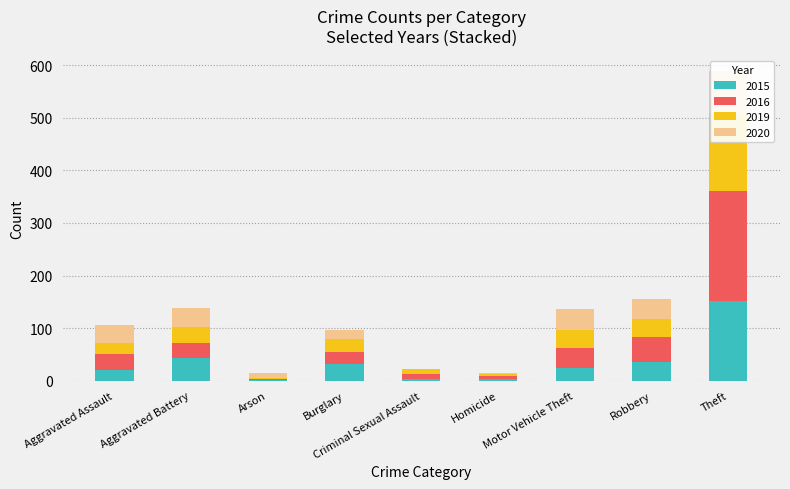

The 2016 series shows 40 at Aggravated Assault. True or false?

False